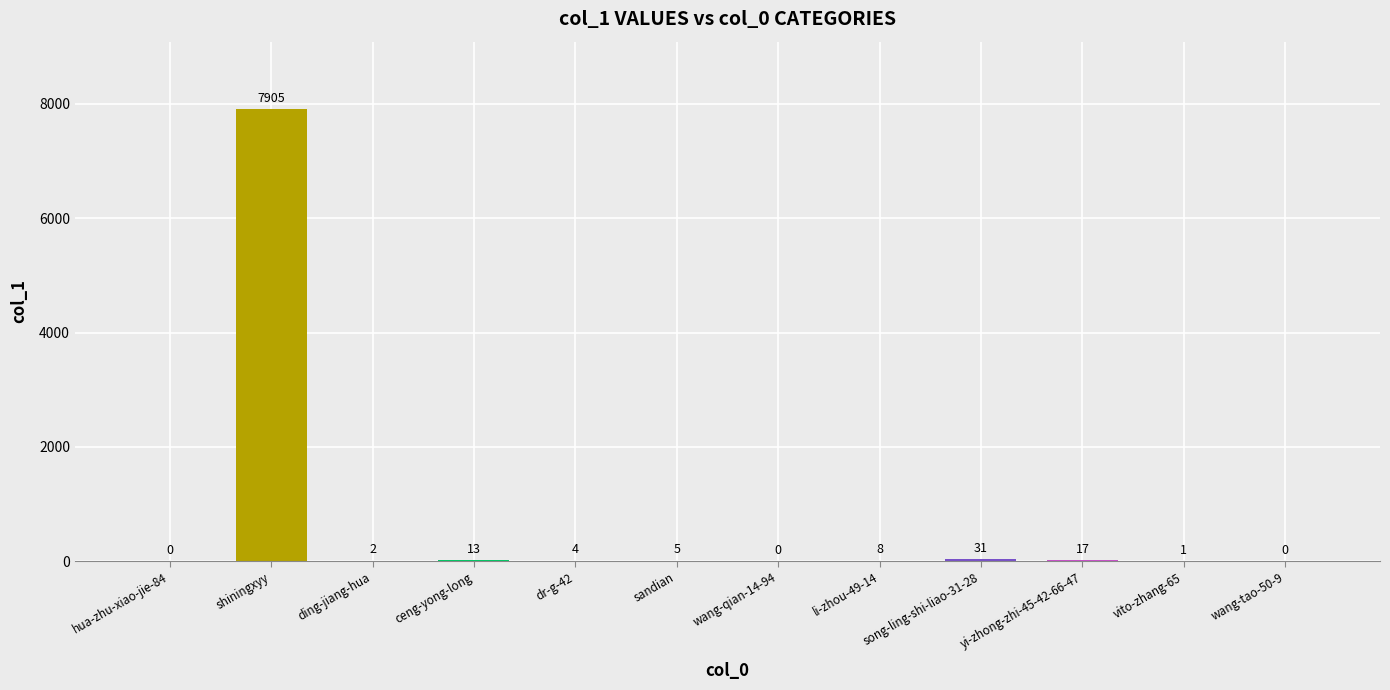

Reading left to right, transcribe all the data shown in this chart.

0	7905	2	13	4	5	0	8	31	17	1	0